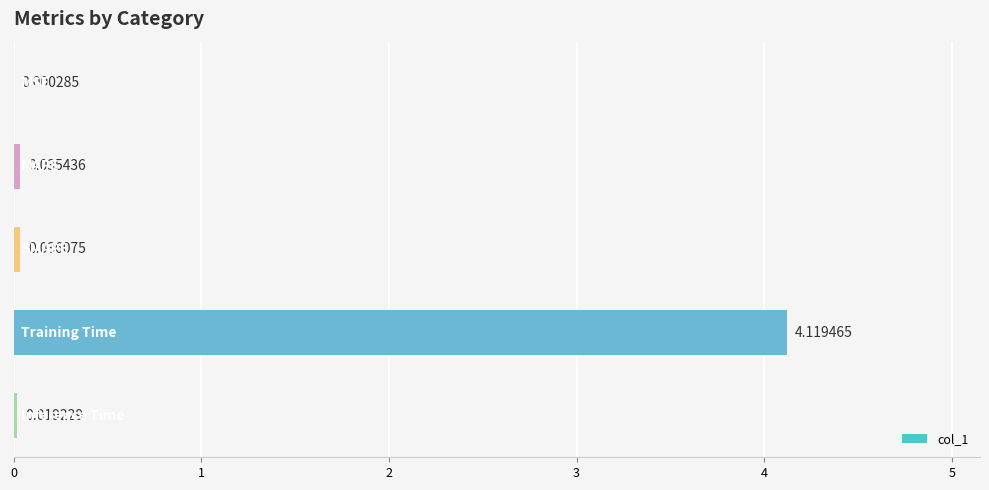

What is the sum of all values?

4.2